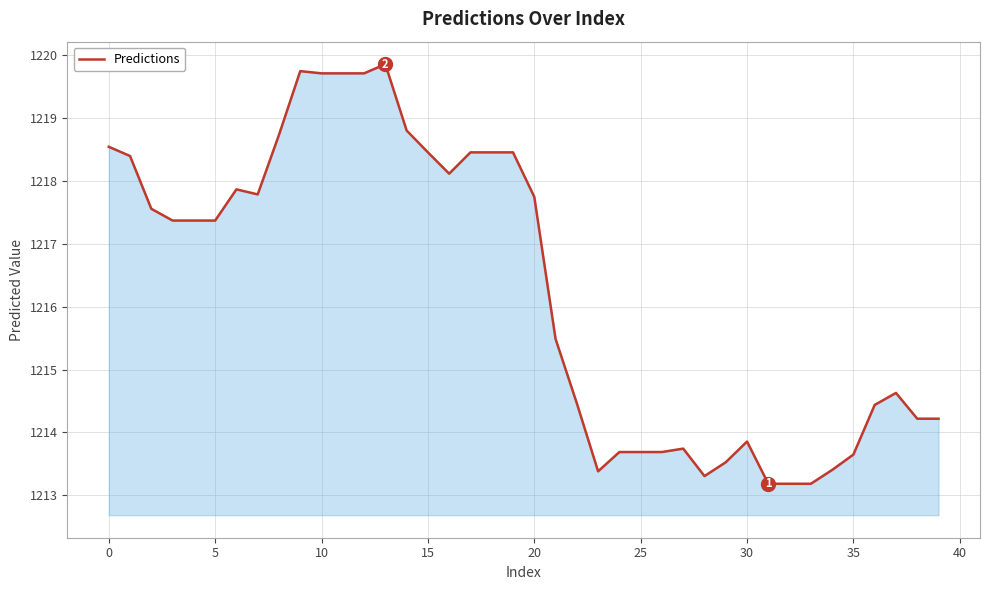

What is the maximum value shown in the chart?

1219.9